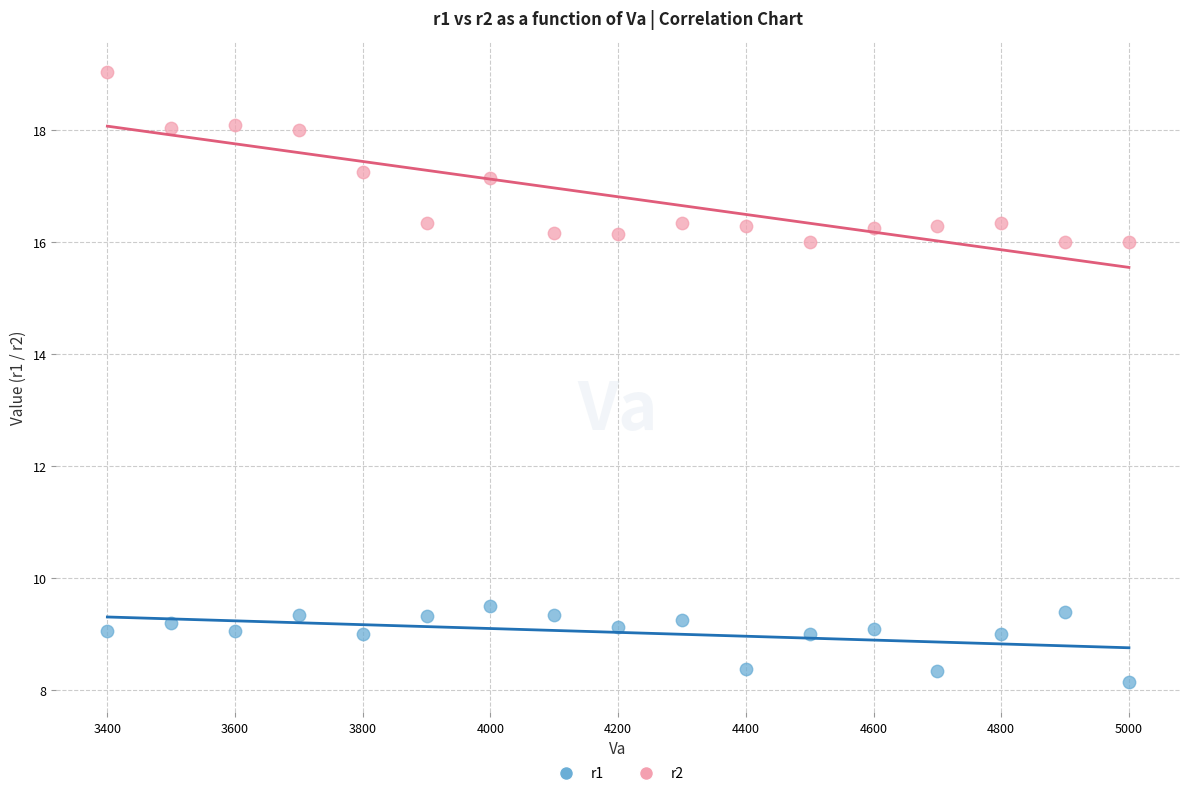

In the r1 series, what Y value is closest to 8?

8.2